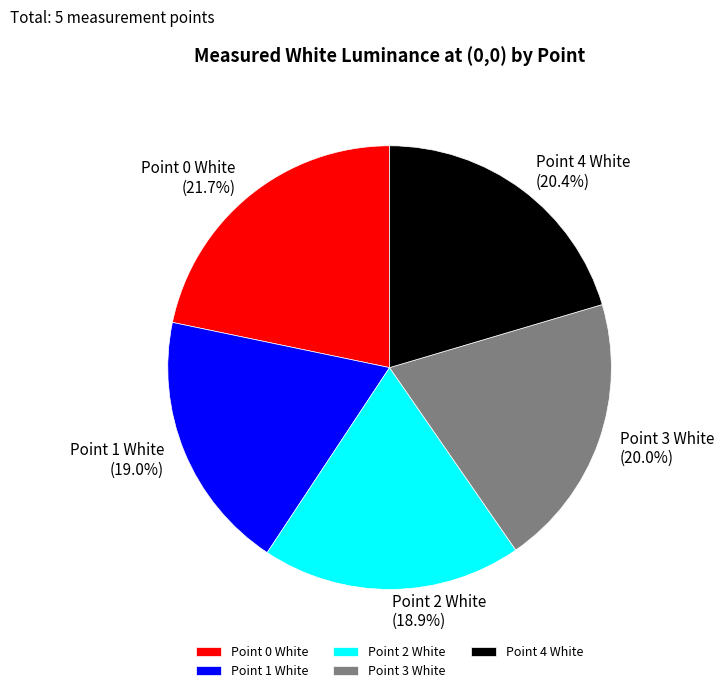

Which category has the biggest portion of the pie?

Point 0 White